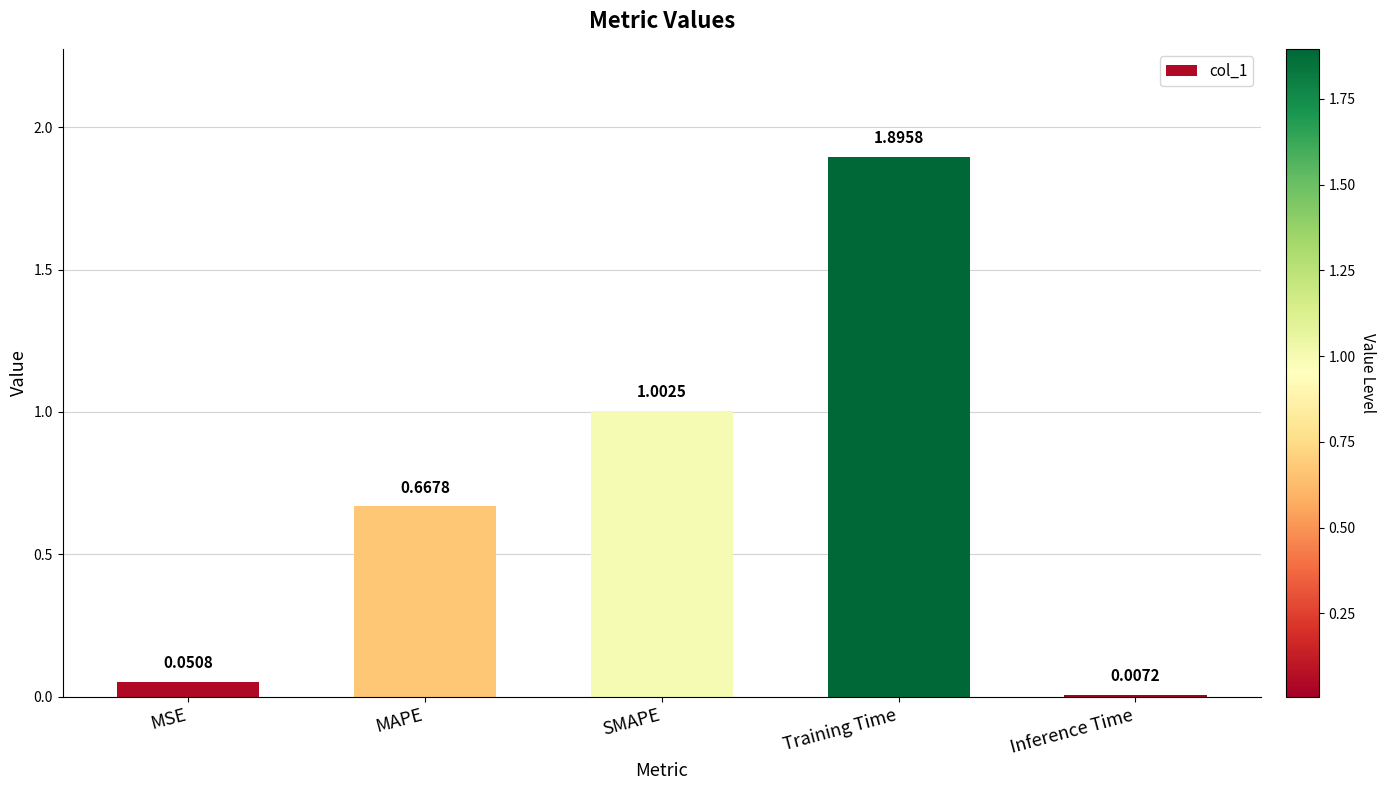

What is the sum of the values at Training Time and MSE?

1.9